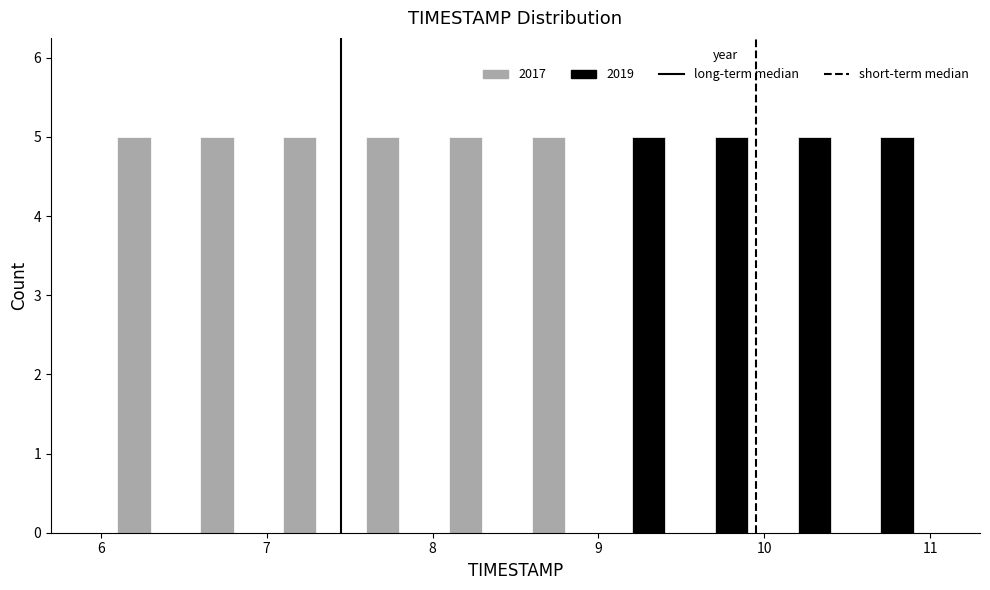

Reading left to right, transcribe this chart: for each range on the x-axis, give the height of each series' bar. The values are not printed on the chart, so give them approximately, as read against the axis.

6.0 to 6.5: 2017=5	2019=0
6.5 to 7.0: 2017=5	2019=0
7.0 to 7.5: 2017=5	2019=0
7.5 to 8.0: 2017=5	2019=0
8.0 to 8.5: 2017=5	2019=0
8.5 to 9.0: 2017=5	2019=0
9.0 to 9.5: 2017=0	2019=5
9.5 to 10.0: 2017=0	2019=5
10.0 to 10.5: 2017=0	2019=5
10.5 to 11.0: 2017=0	2019=5